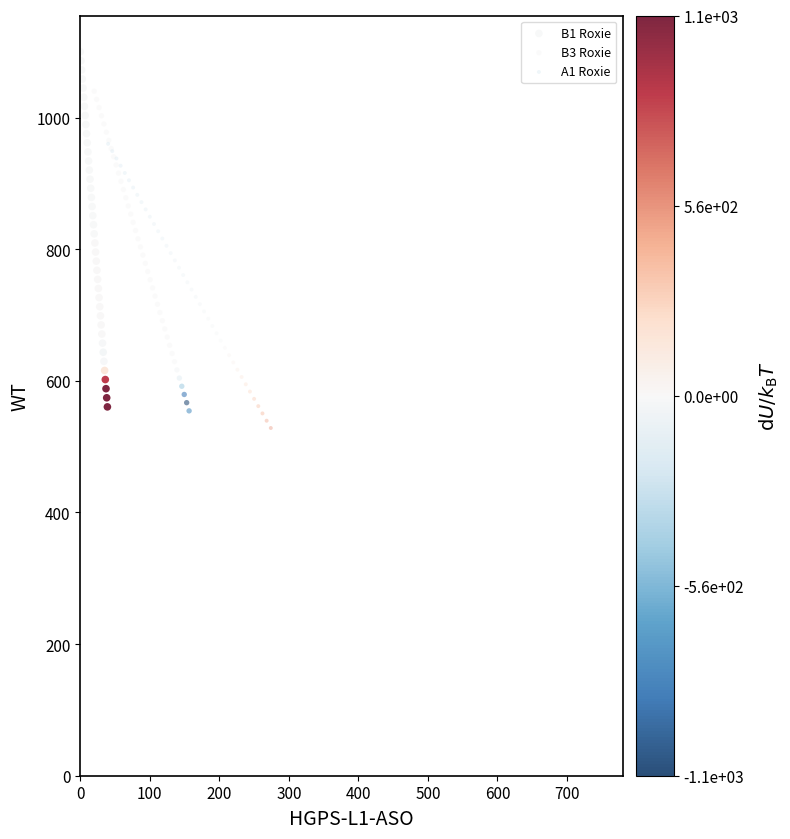

What are all the series names shown in the legend?

B1 Roxie, B3 Roxie, A1 Roxie